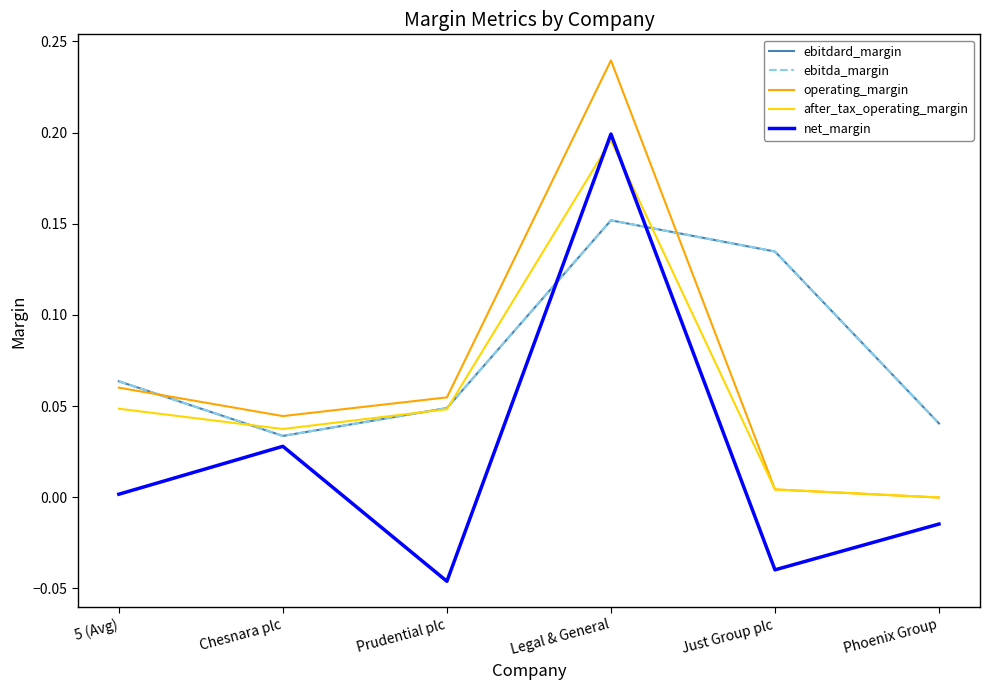

Is this an area chart (filled region under the line)?

No